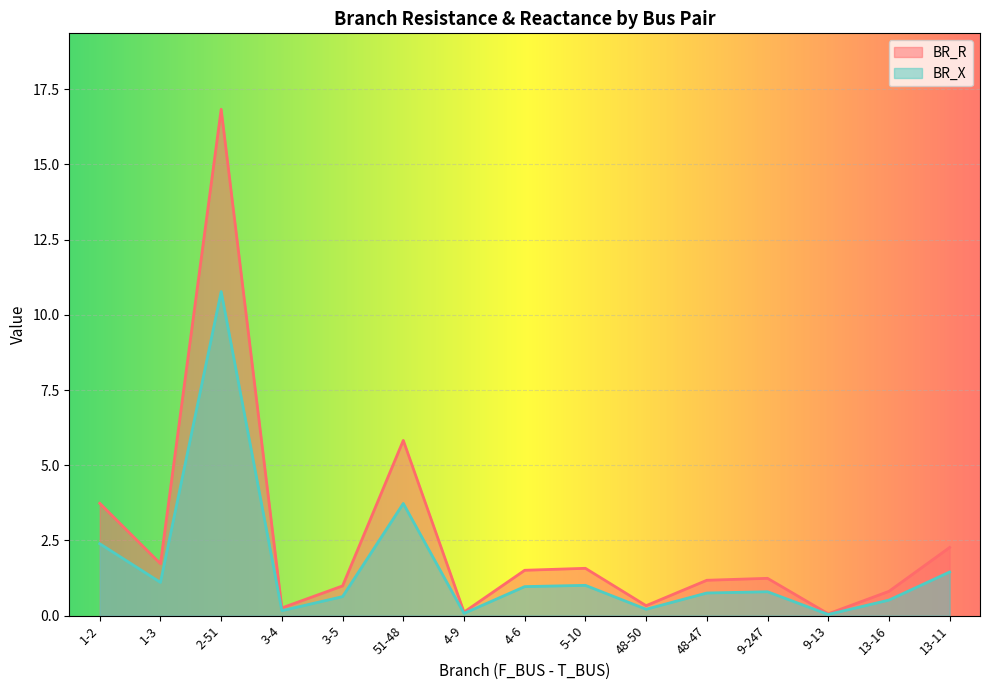

True or false: BR_X and BR_R cross at least once.

False